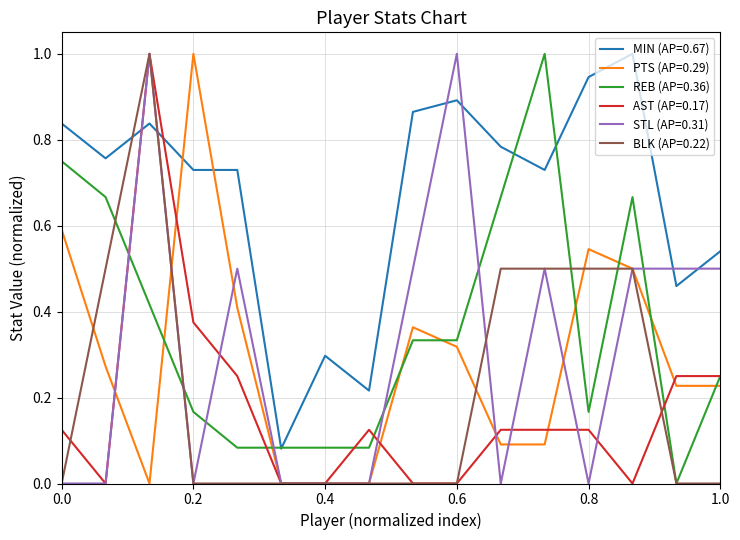

True or false: MIN (AP=0.67) and BLK (AP=0.22) intersect in this chart.

True